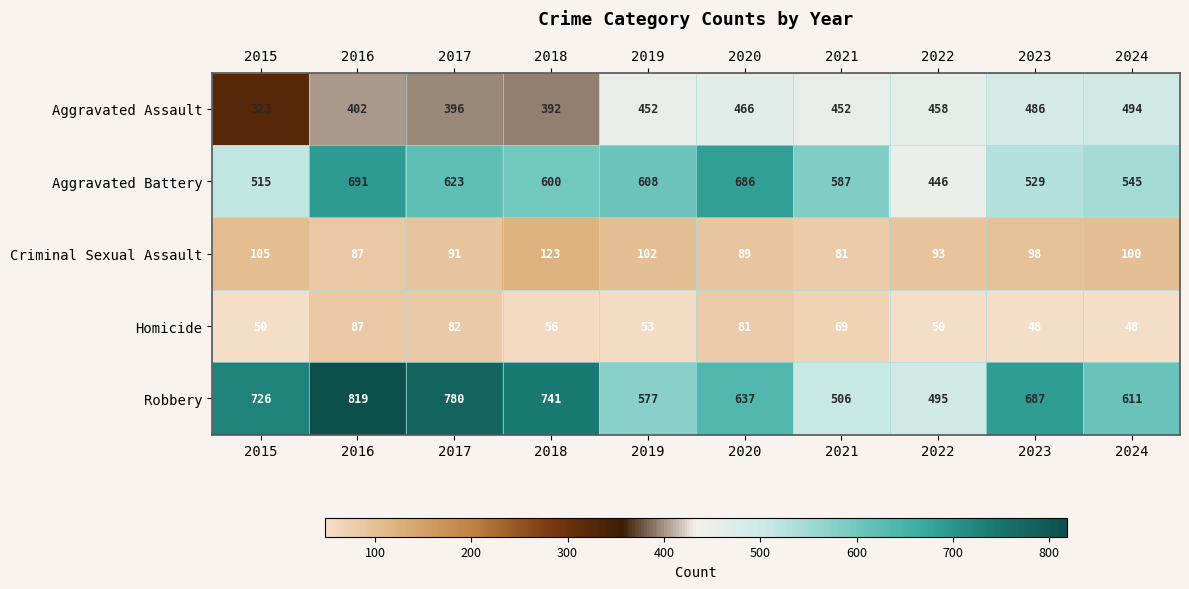

What is the difference between the Aggravated Battery values at 2015 and 2024?

30